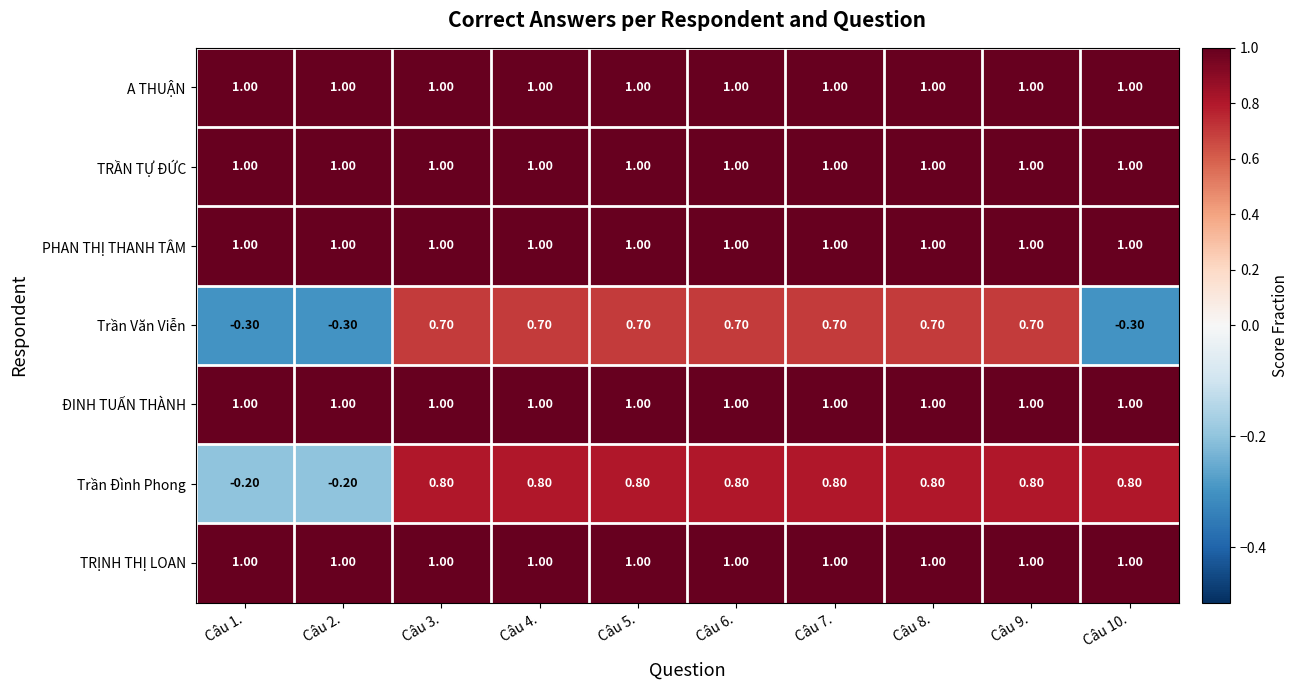

What is the average value of the TRỊNH THỊ LOAN series?

1.0